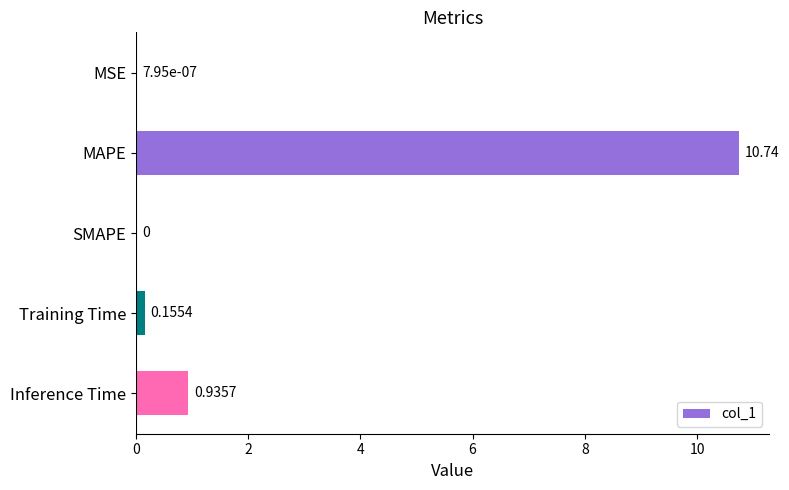

Which has a higher value, MSE or Training Time?

Training Time